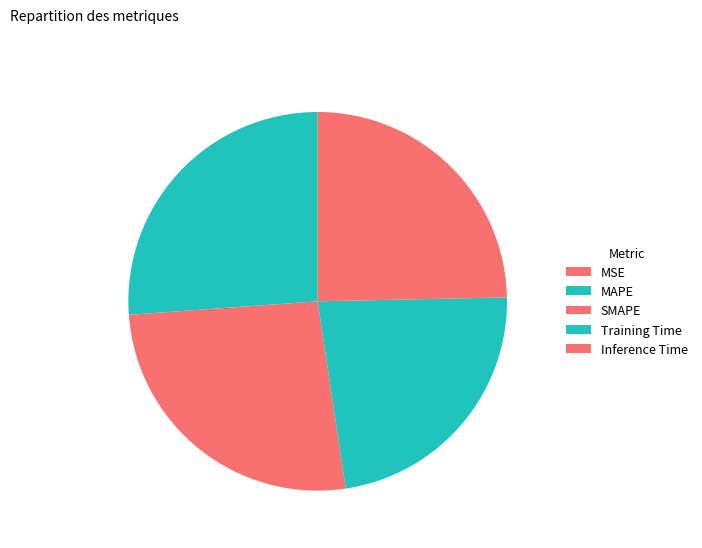

Which category has the smallest portion of the pie?

MSE